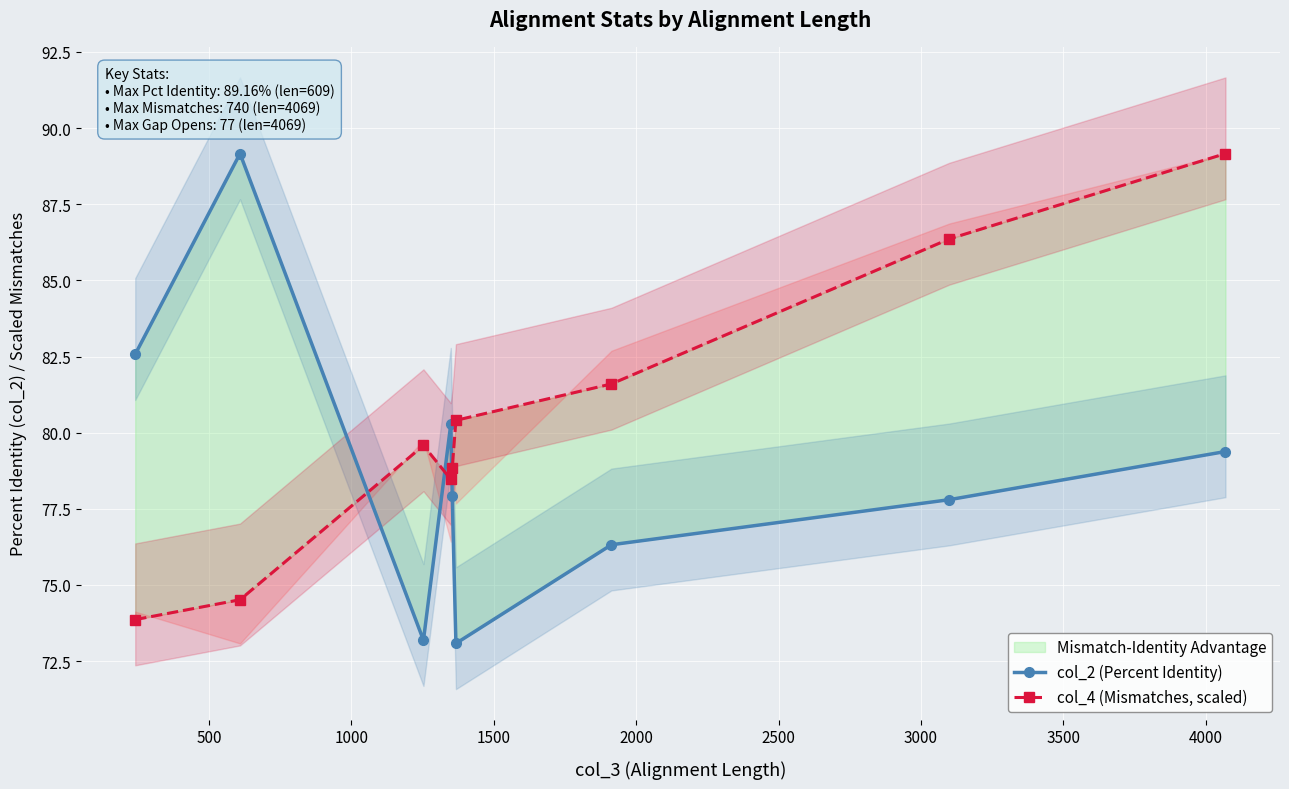

List the series in order of their peak value, lowest first.

col_2 (Percent Identity), col_4 (Mismatches, scaled)